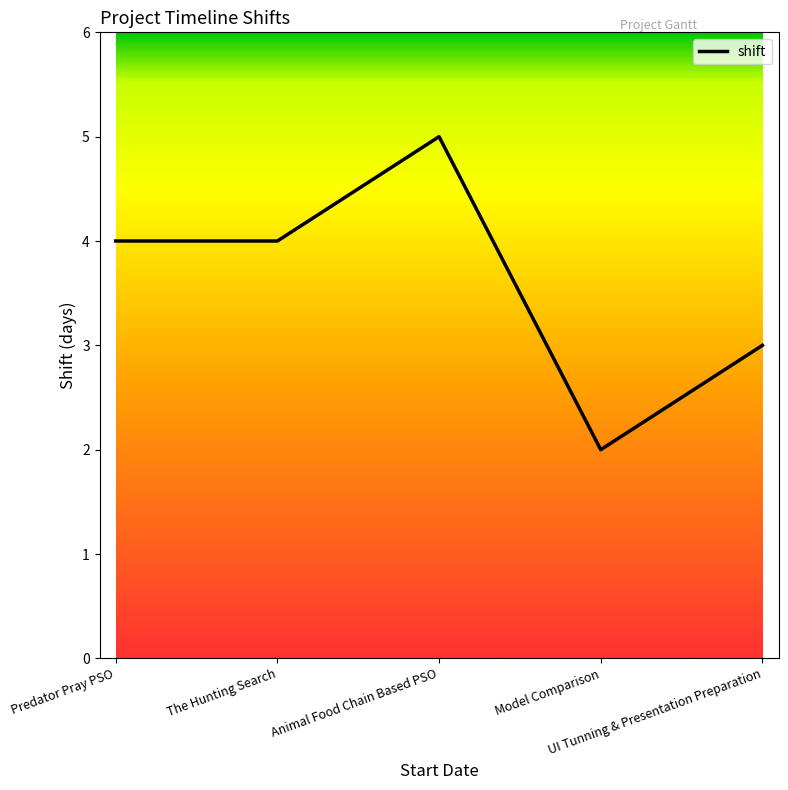

What is the change in value from The Hunting Search to Model Comparison?

-2